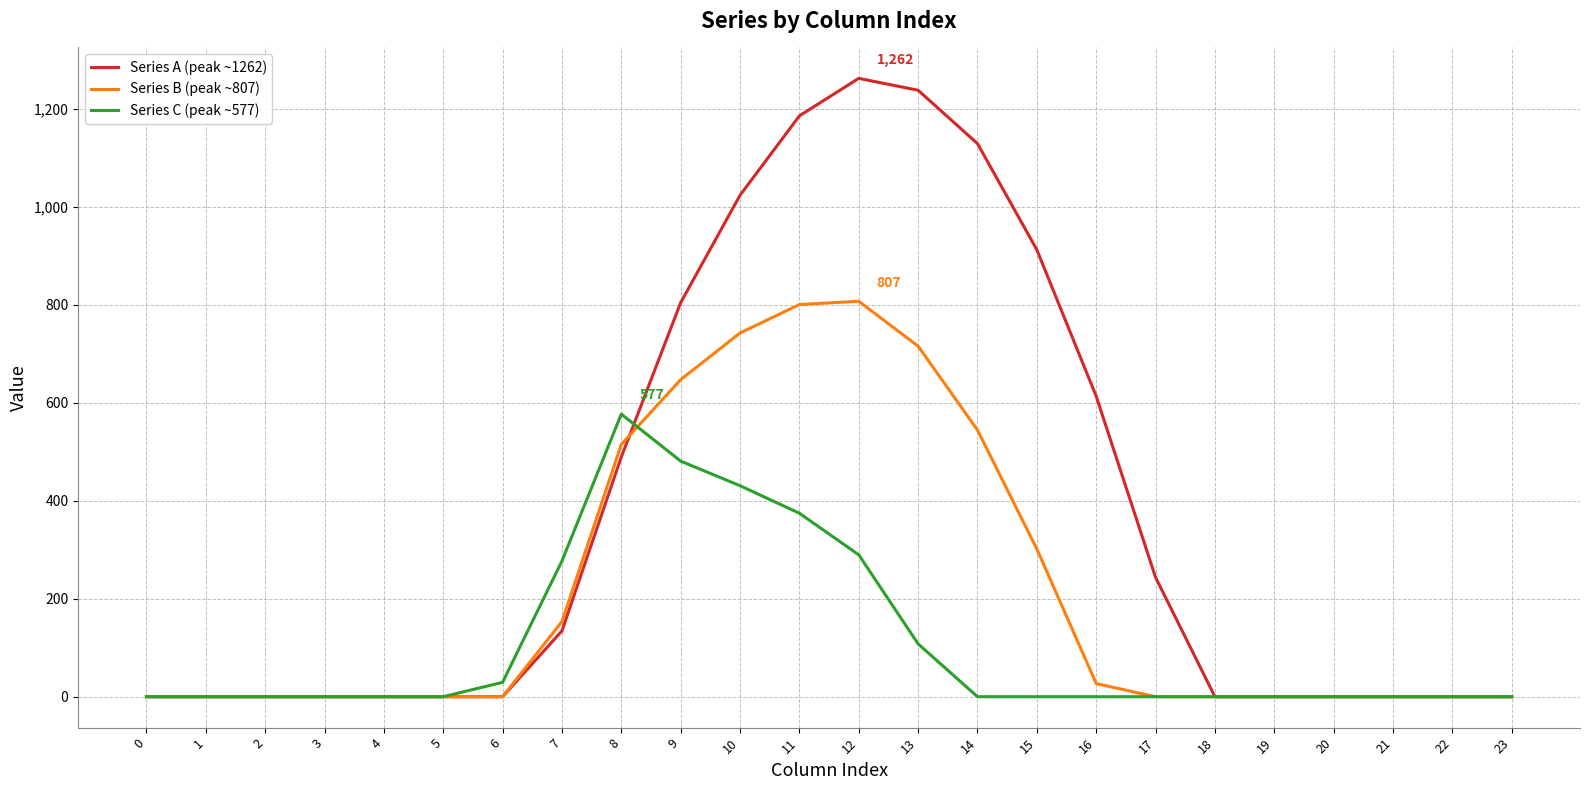

What is the maximum value for Series C (peak ~577)?

576.6